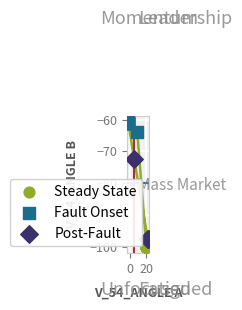

Which series reaches the maximum Y coordinate?

Fault Onset